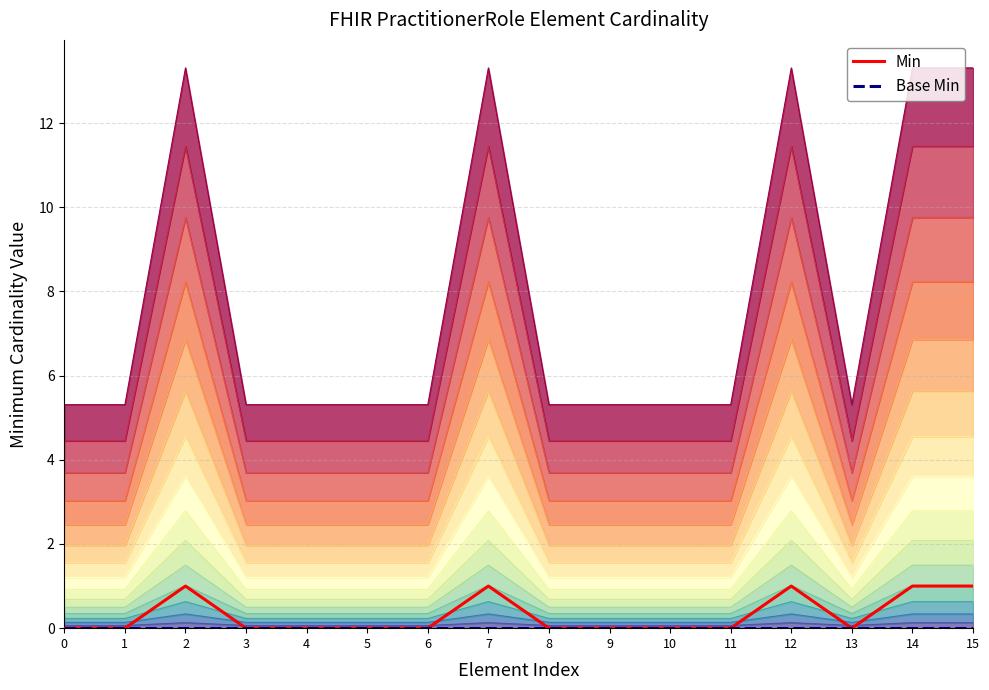

What is the sum of all Min values?

5